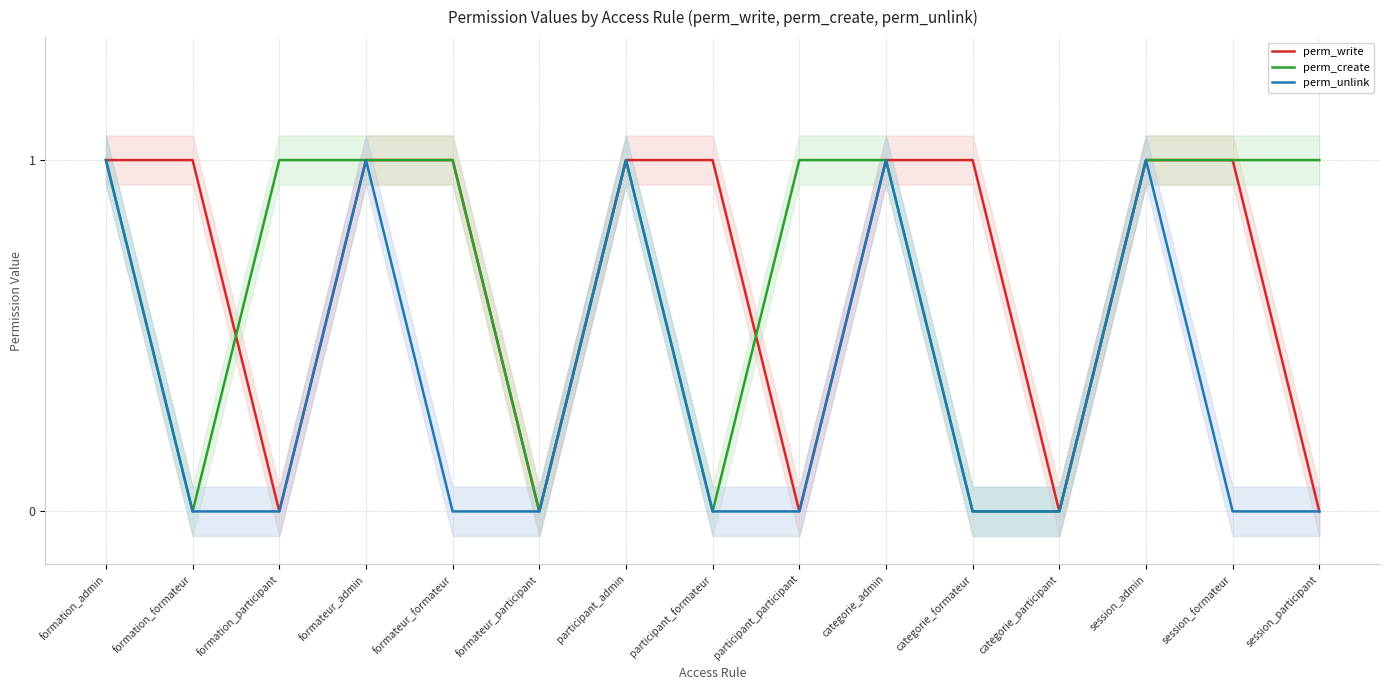

Rank the categories by perm_create value from lowest to highest.

formation_formateur, formateur_participant, participant_formateur, categorie_formateur, categorie_participant, formation_admin, formation_participant, formateur_admin, formateur_formateur, participant_admin, participant_participant, categorie_admin, session_admin, session_formateur, session_participant